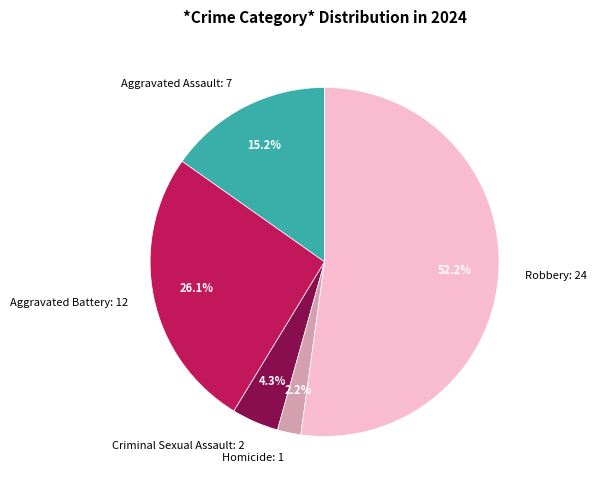

Which category has the smallest portion of the pie?

Homicide